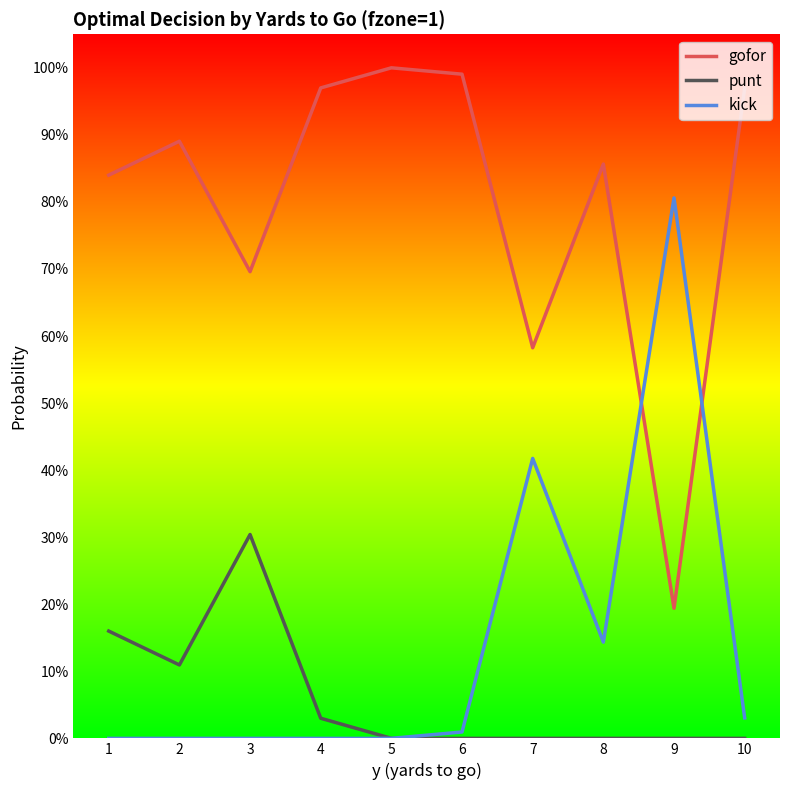

Which category has the highest value across all series?

5